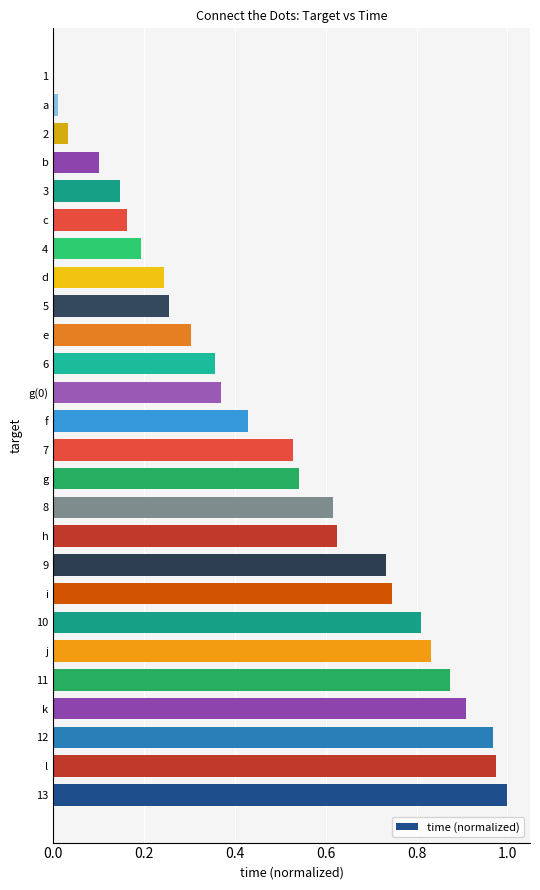

True or false: the data shows 1.3 at 11.

False